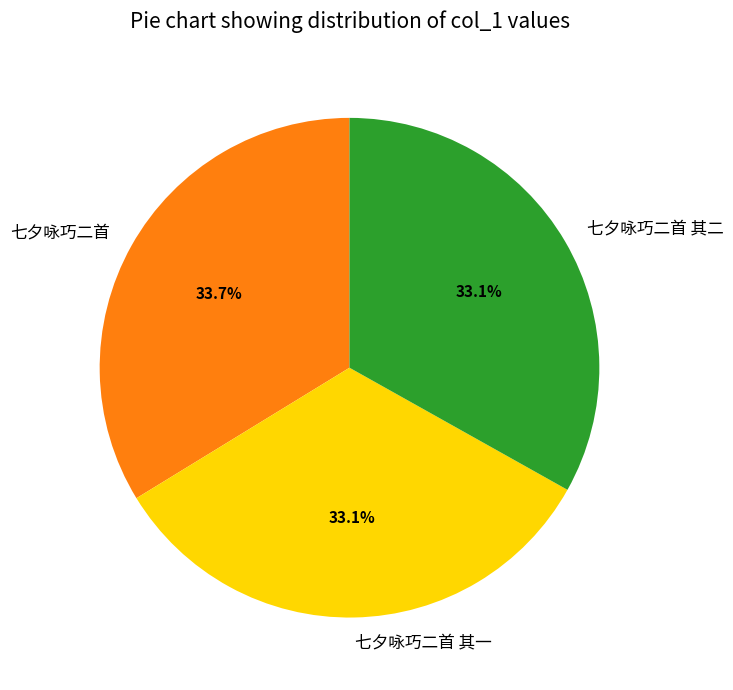

How many segments does this pie chart have?

3